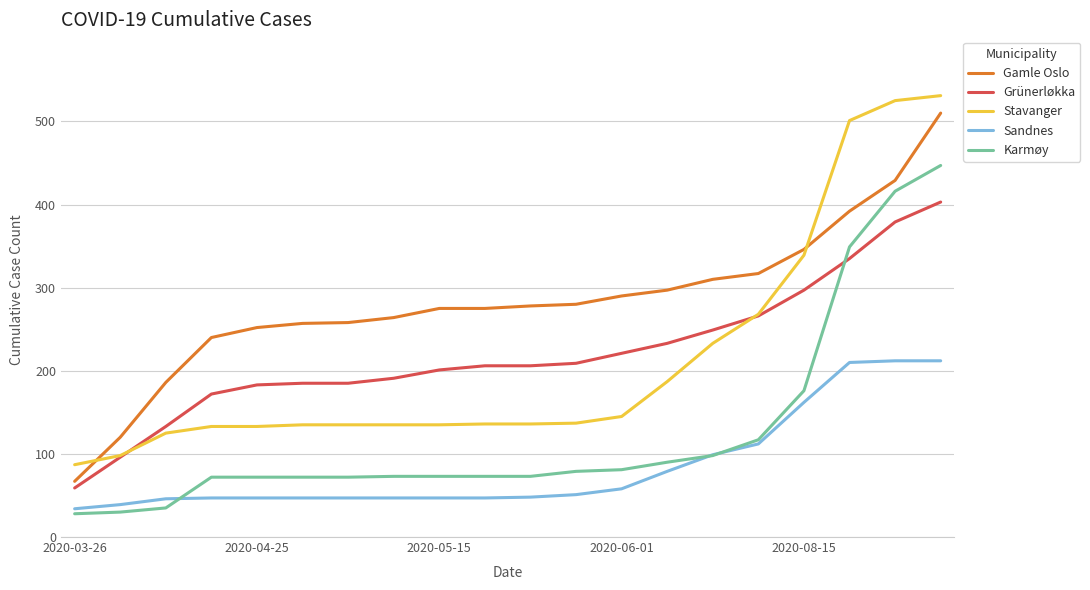

What is the difference between the maximum and minimum values in the Karmøy series?

419